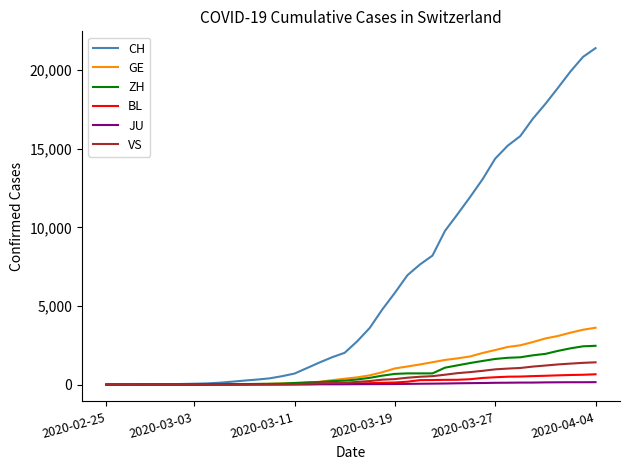

Which series has the largest range (max minus min)?

CH